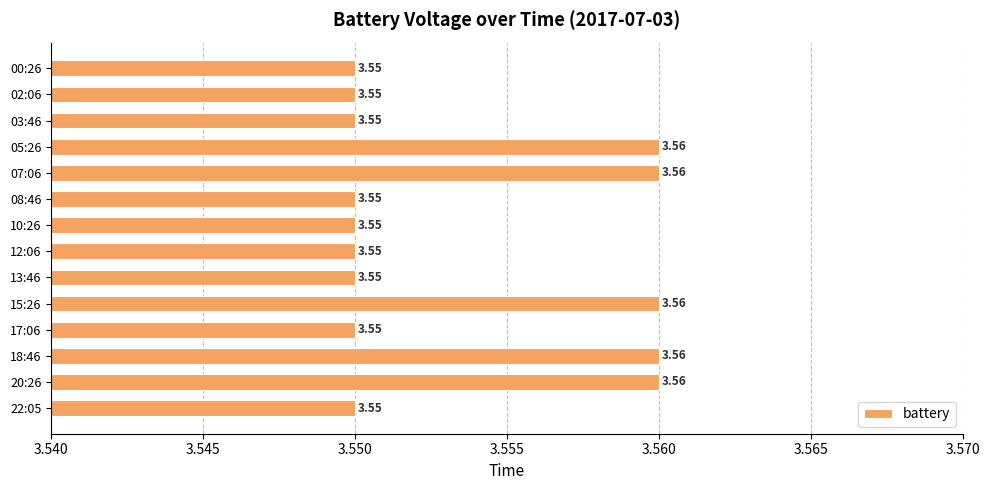

What is the sum of all values?

49.8